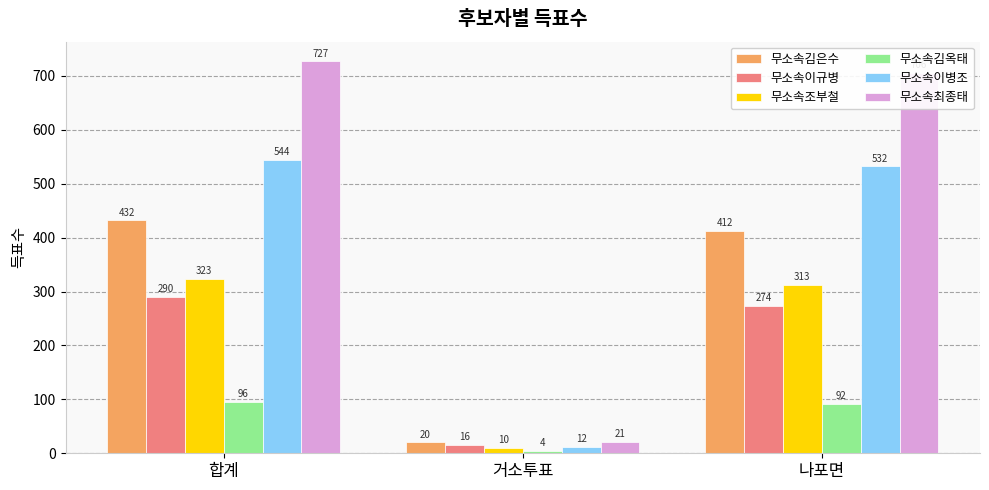

Is it true that 무소속최종태 equals 985 at 합계?

False